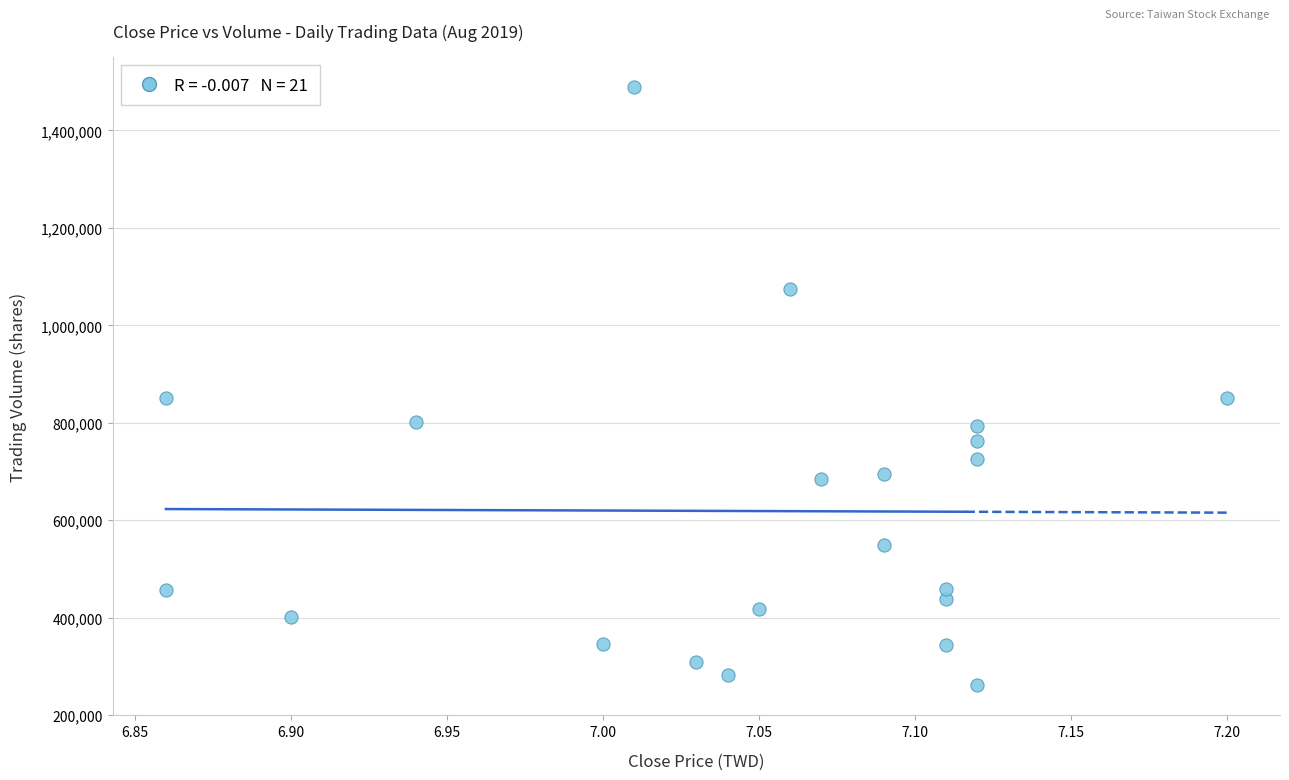

What is the range of Y values (max minus min)?

1229400